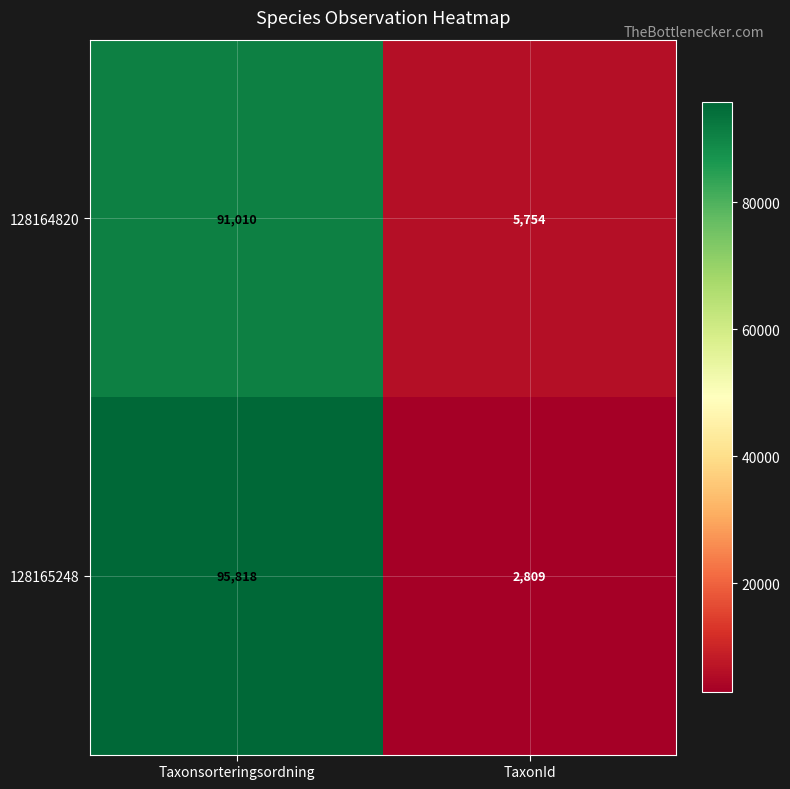

The value of 128165248 at Taxonsorteringsordning is 95818. True or false?

True